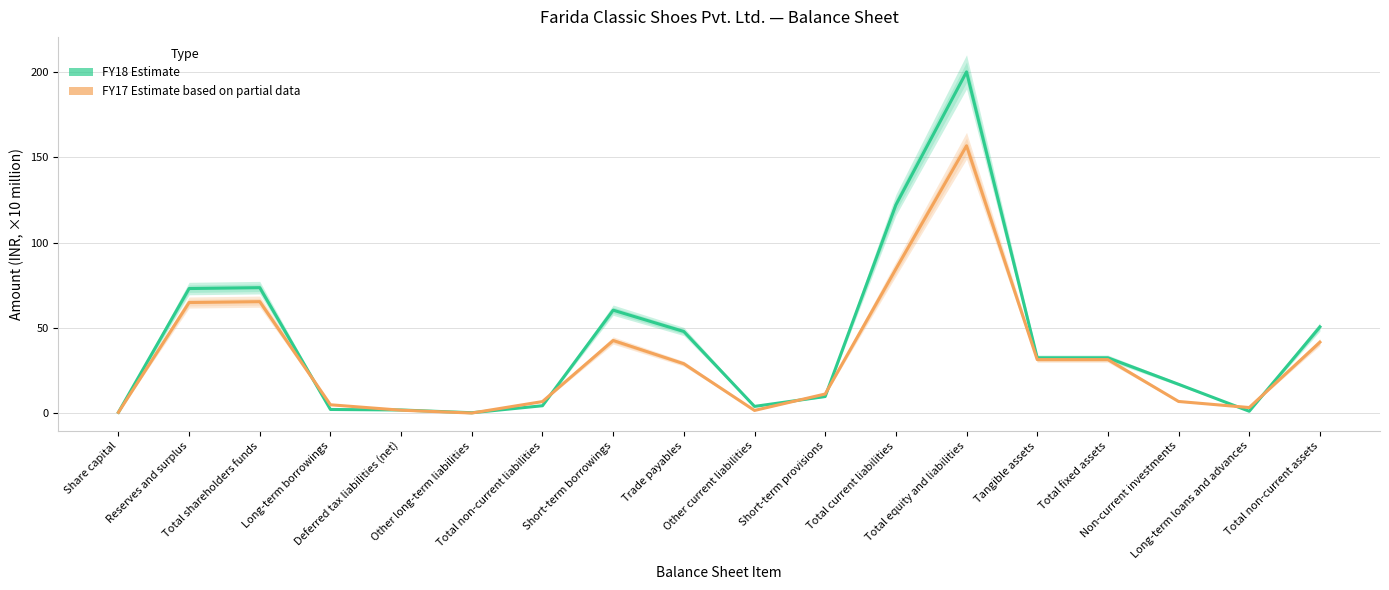

At which category does the chart reach its peak across all series?

Total equity and liabilities